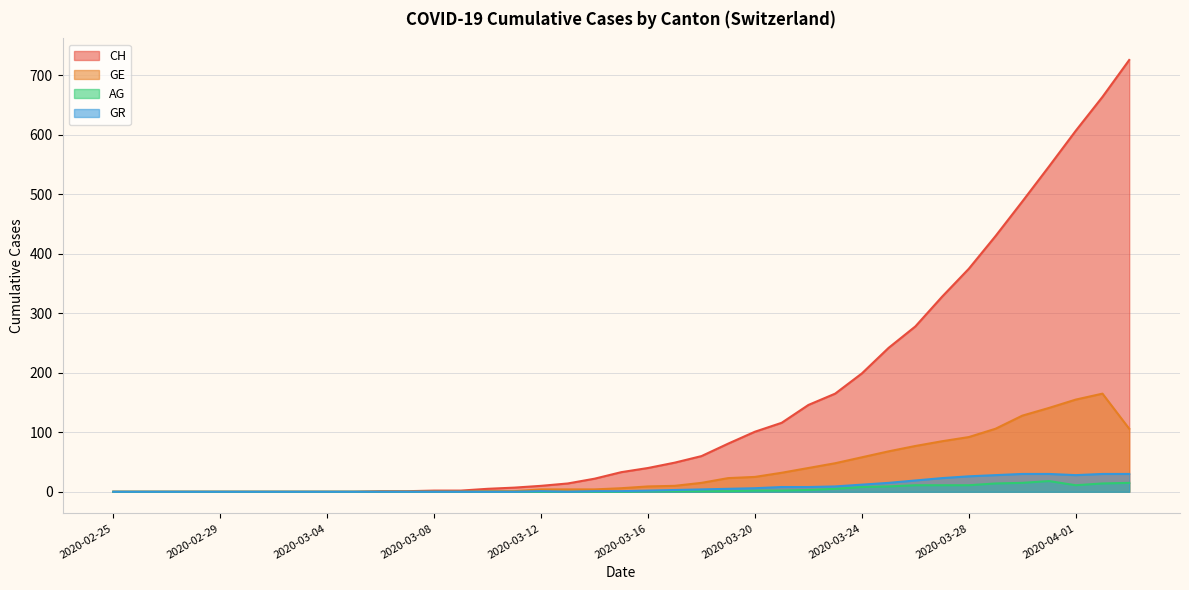

At which label is CH closest to 363?

2020-03-28